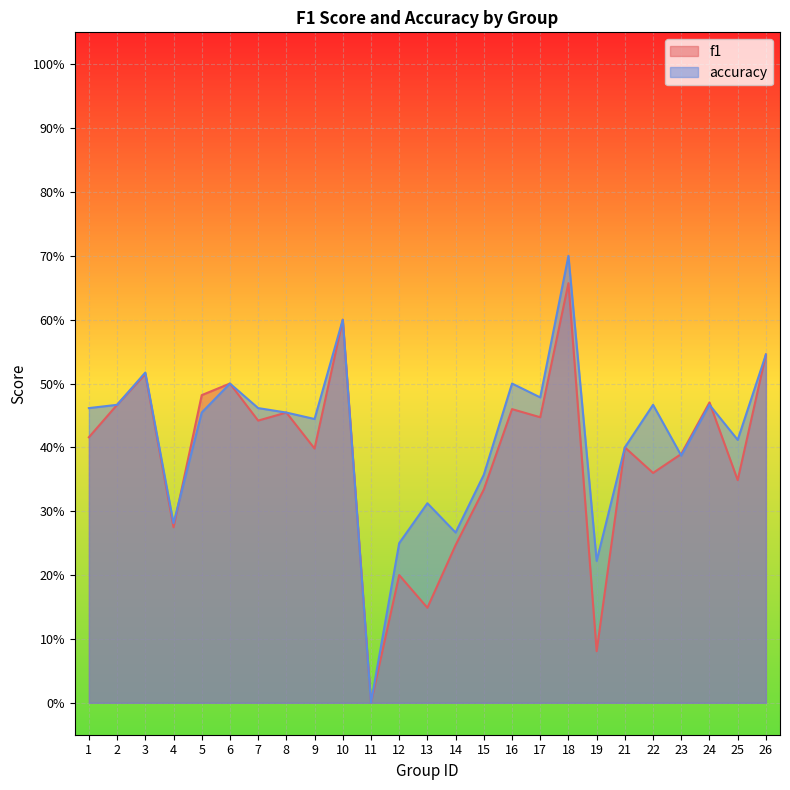

At which category is the sum across all series the highest?

18